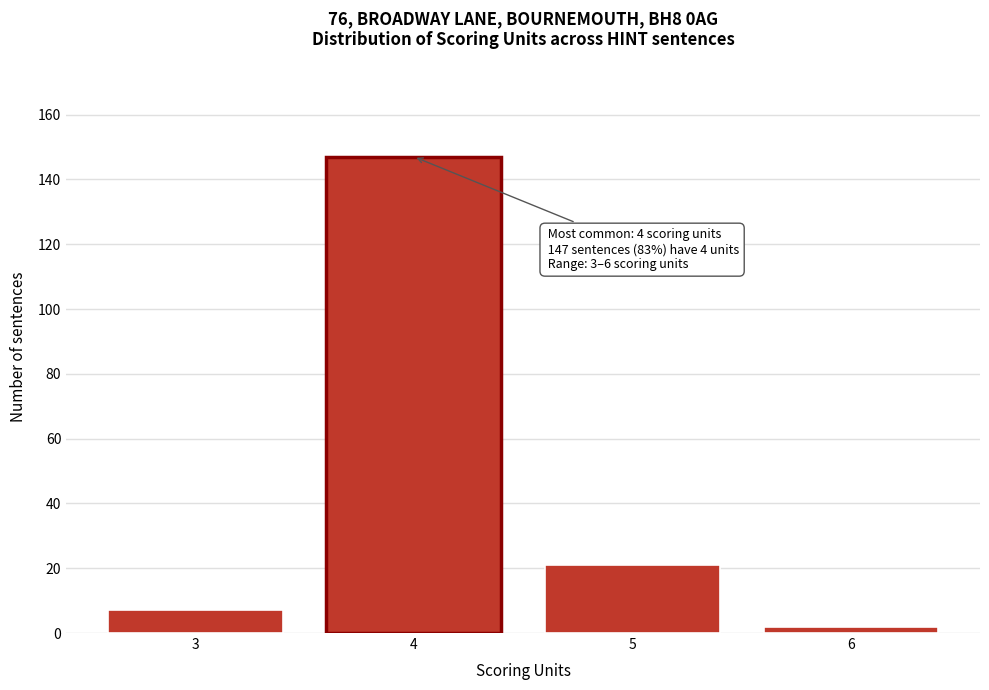

Reading left to right, what are all the values shown in this chart?

7	147	21	2